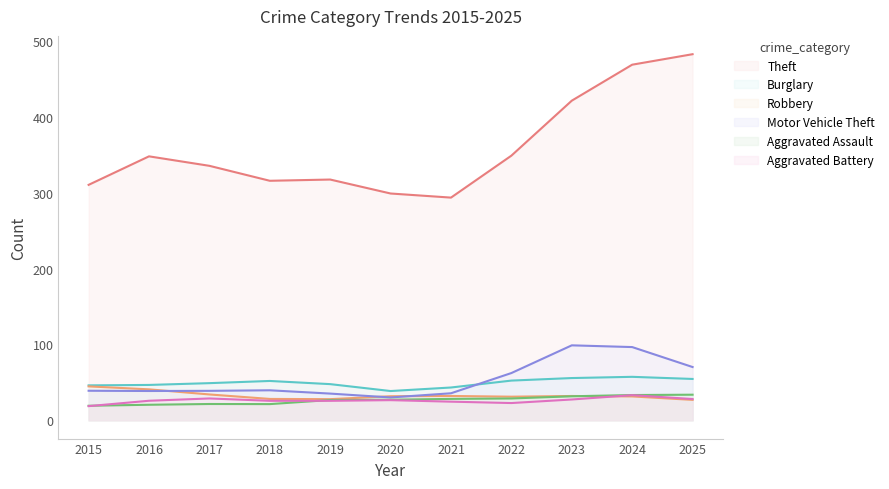

How many data points in Aggravated Assault are less than 26?

5